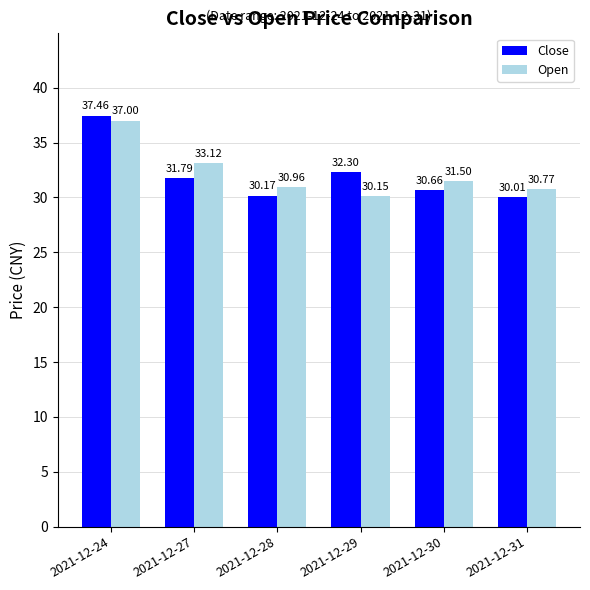

At which category is the sum across all series the highest?

2021-12-24